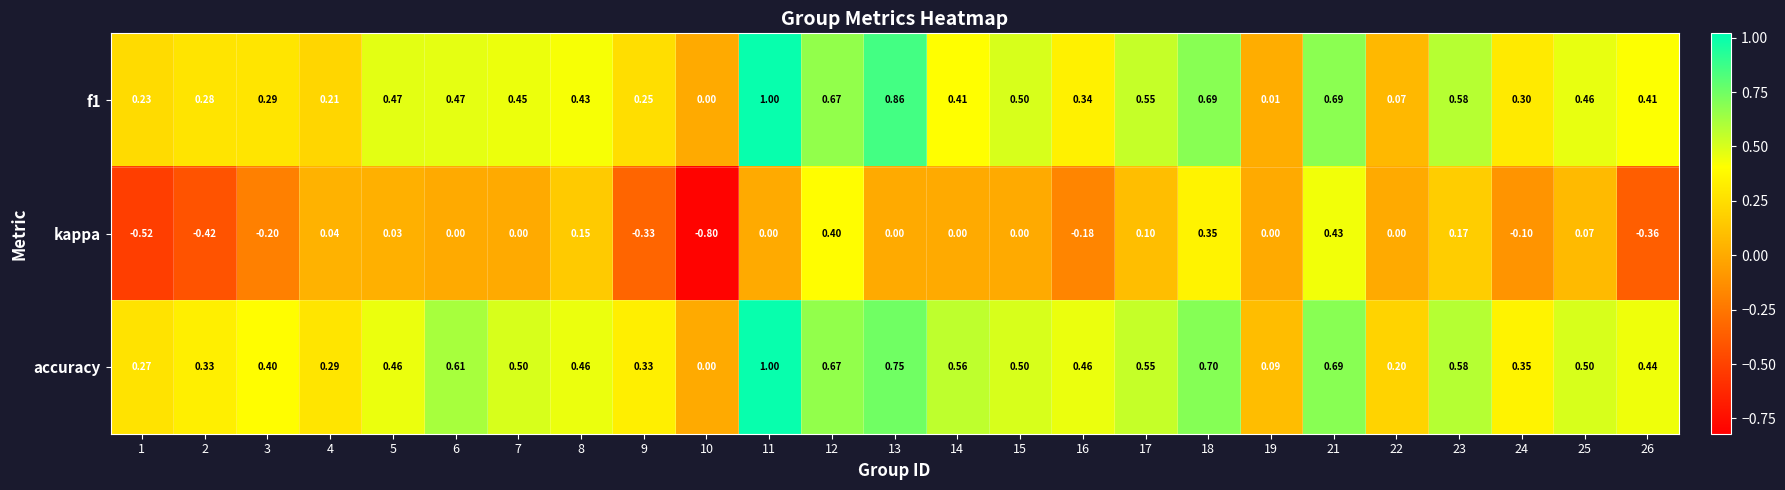

Which series has the widest spread of values?

kappa